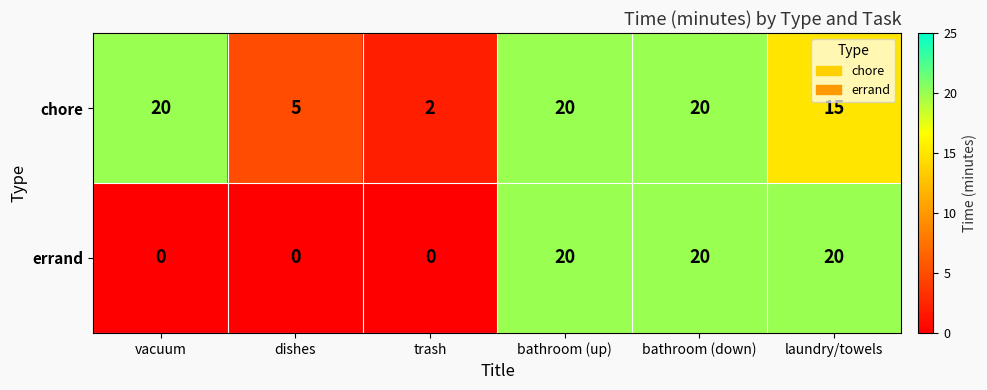

How many chore values are between 5 and 20?

5